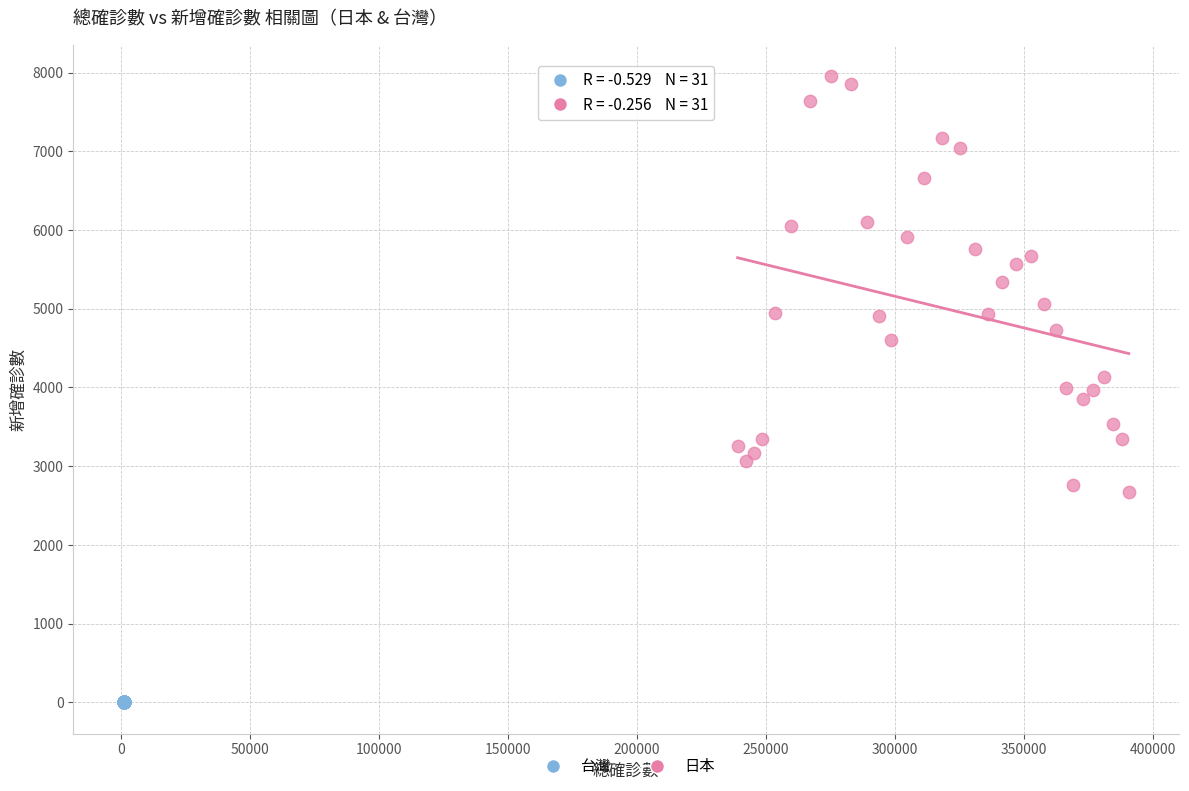

Which series reaches the maximum Y coordinate?

日本